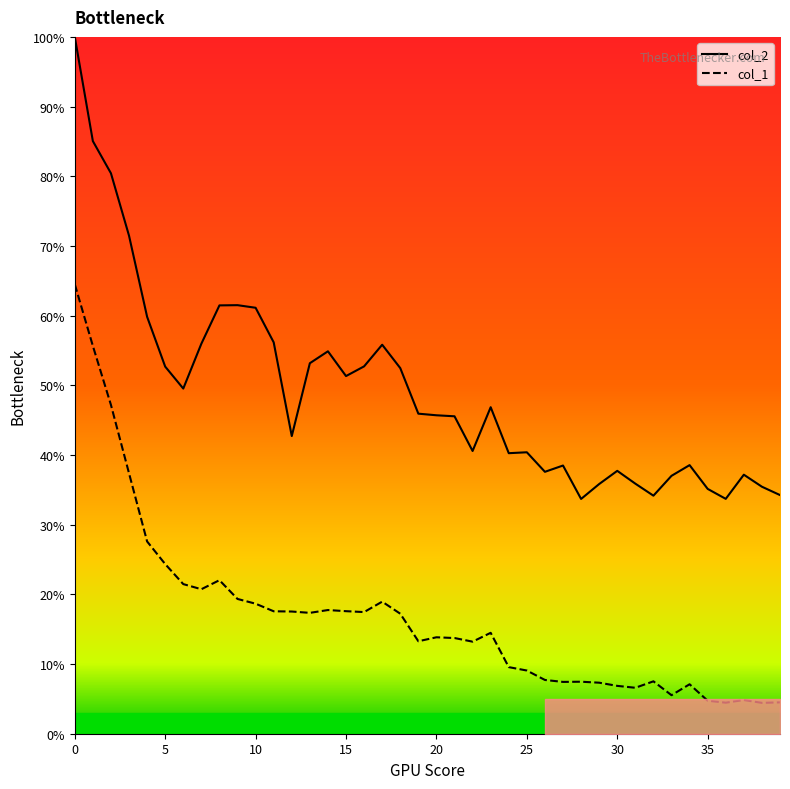

How many series are shown in this chart?

2